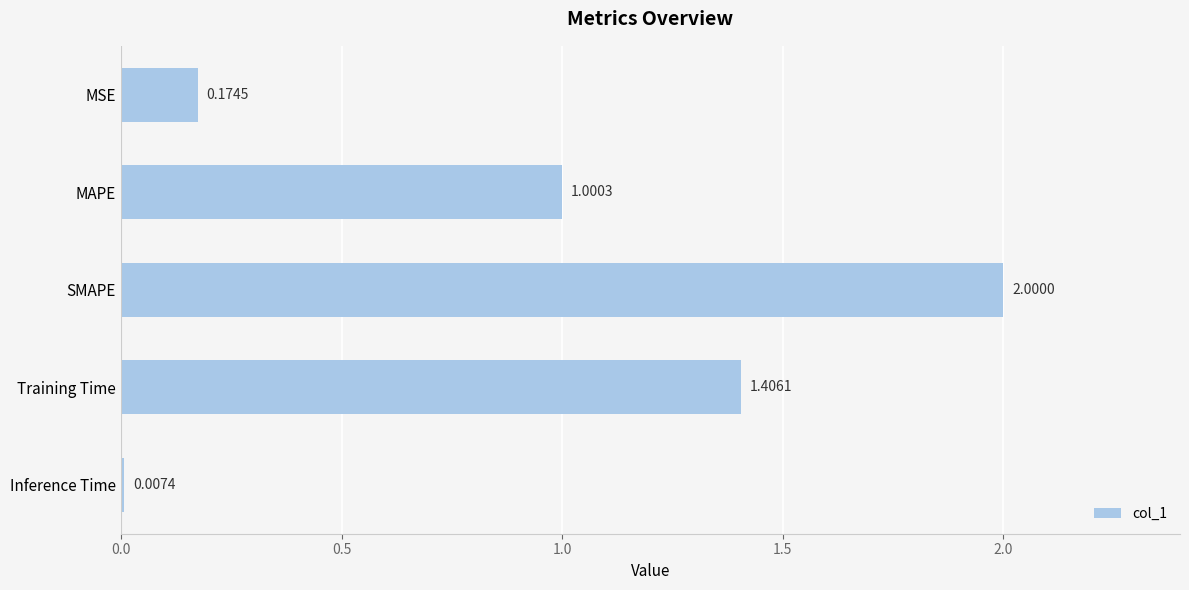

What is the change in value from MSE to SMAPE?

+1.8